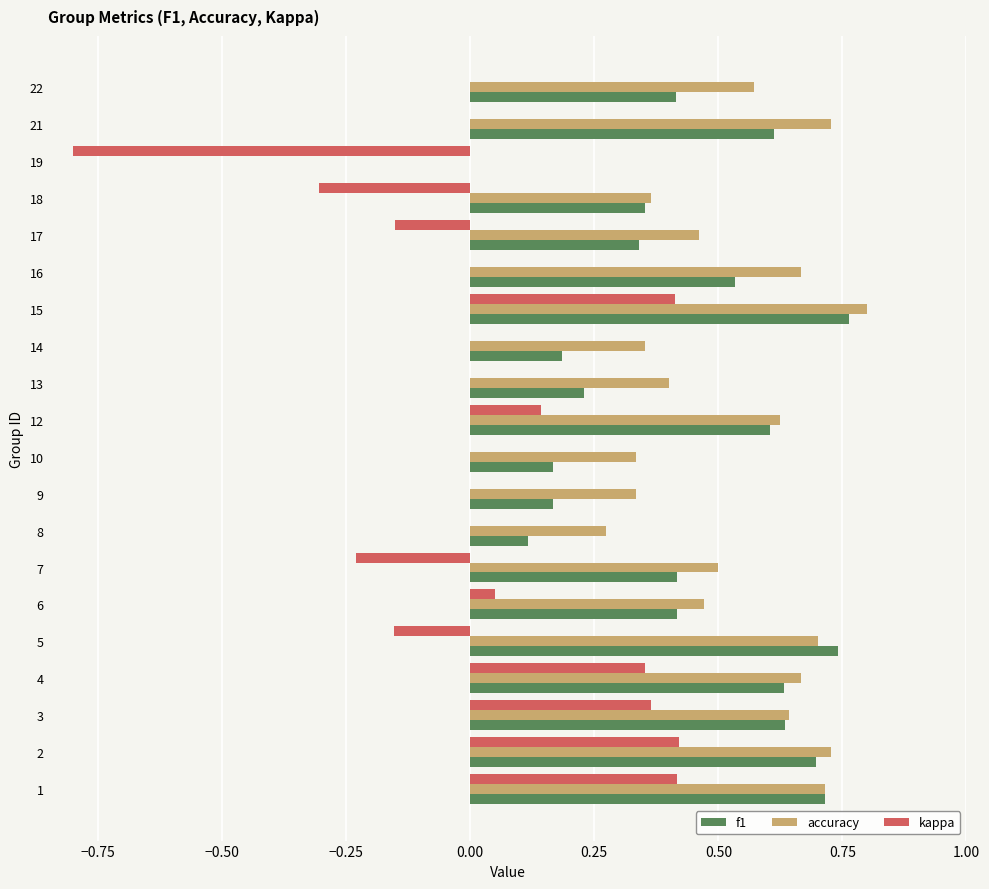

The value of accuracy at 19 is 0.4. True or false?

False